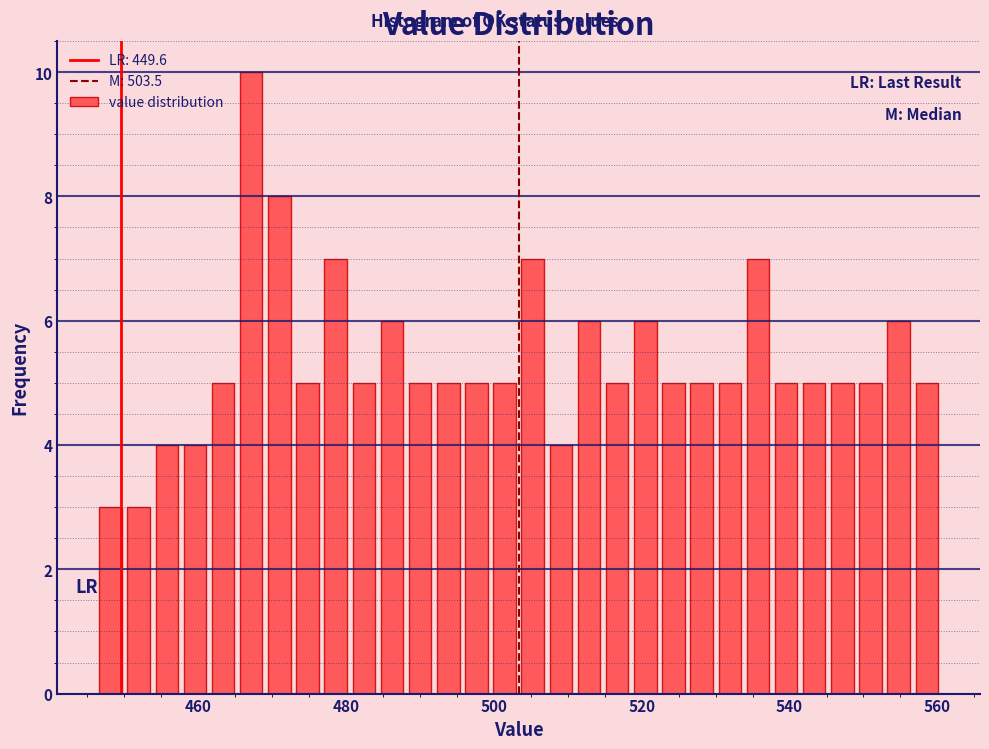

Around what value on the x-axis is the tallest bar? Give the approximate position of its centre, as read against the axis.

468